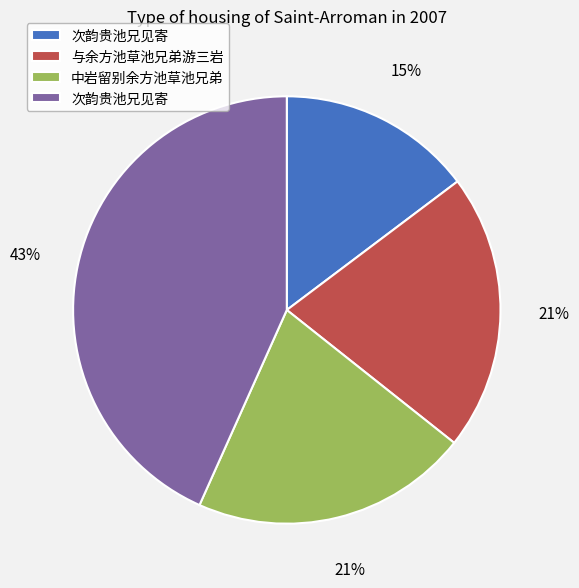

To the nearest percent, what is the average slice percentage?

25%